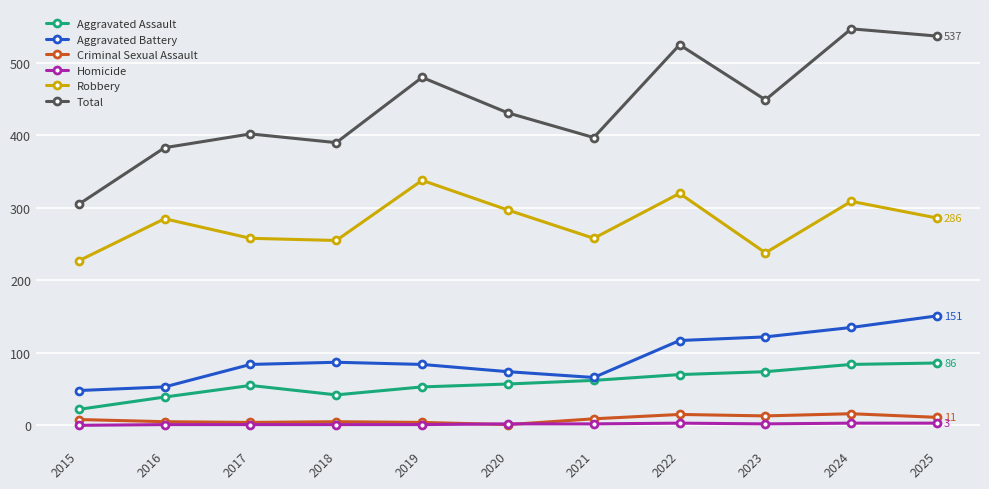

What is the greatest value displayed?

547